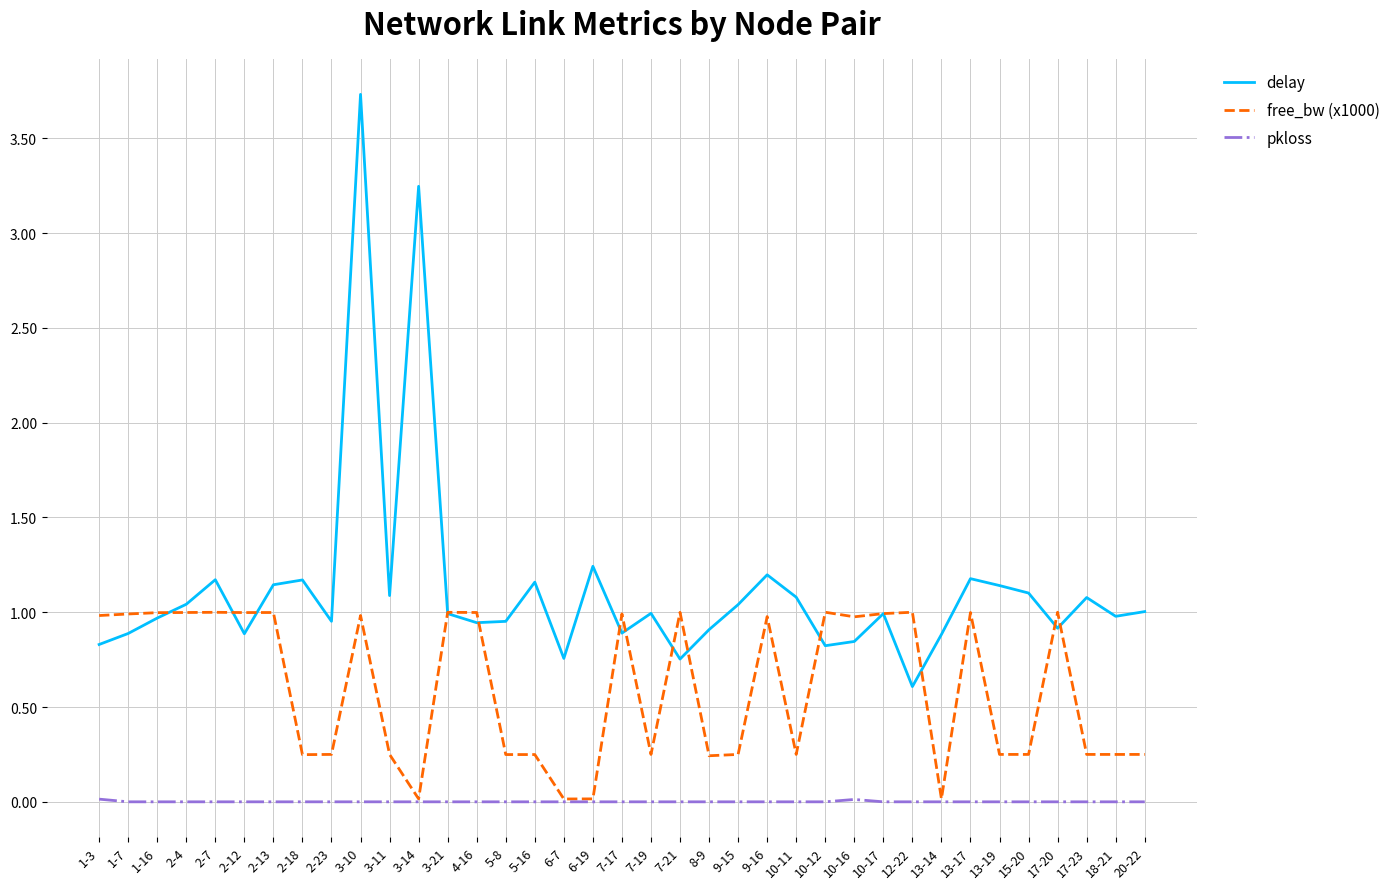

What position from the left is 4-16?

14